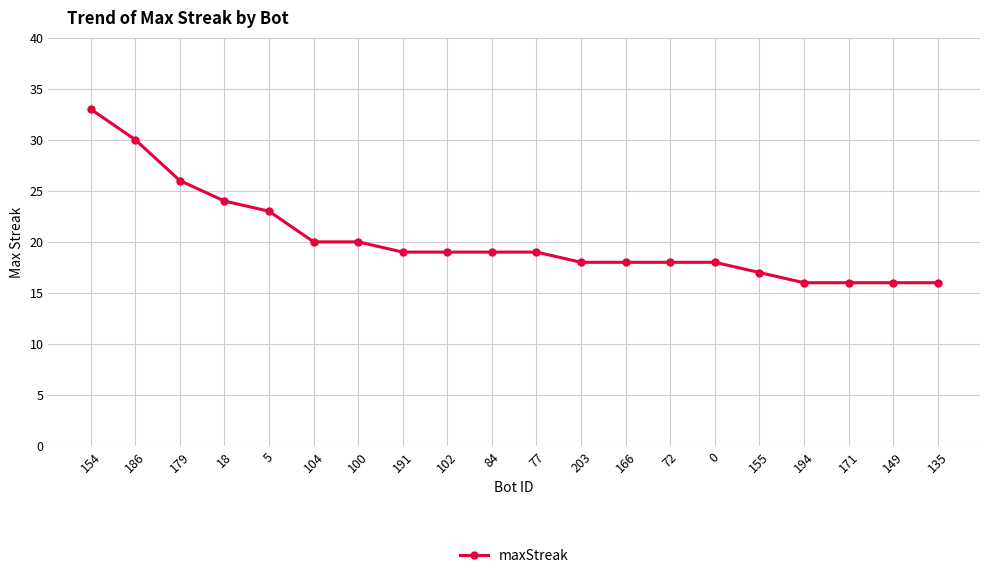

Does the chart display data point markers on the line(s)?

Yes